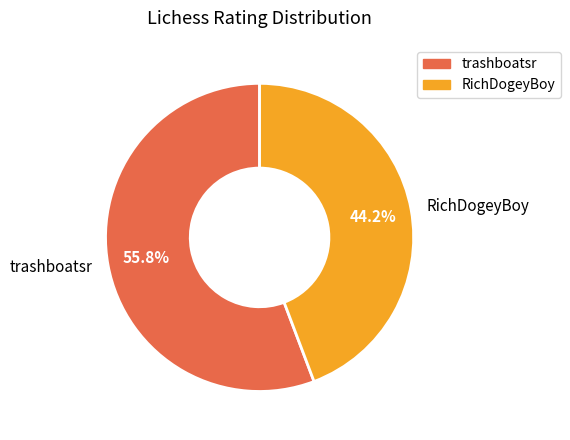

Count the number of slices in the pie.

2